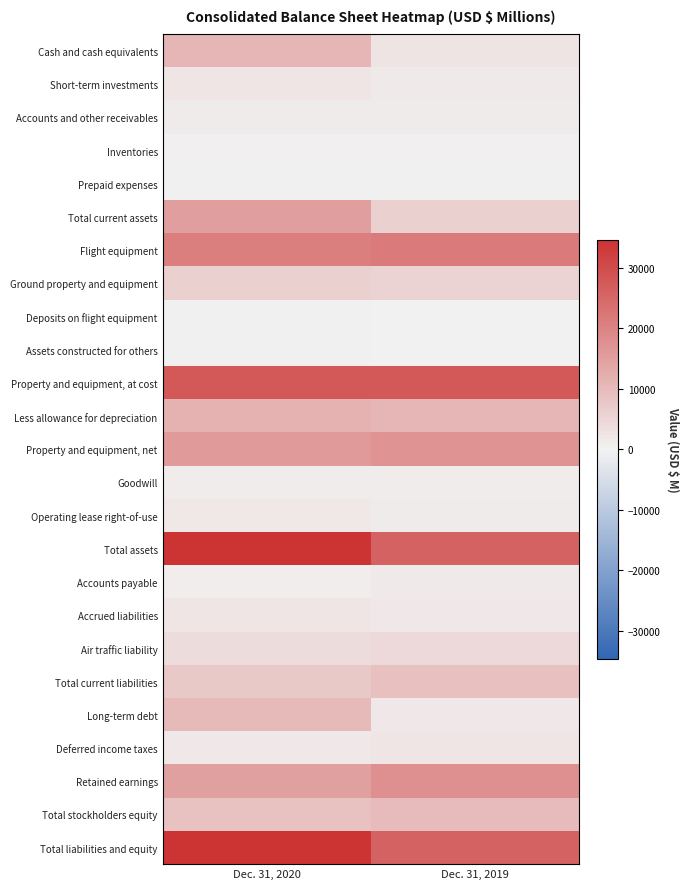

What is the total value across all series at Dec. 31, 2020?

234990